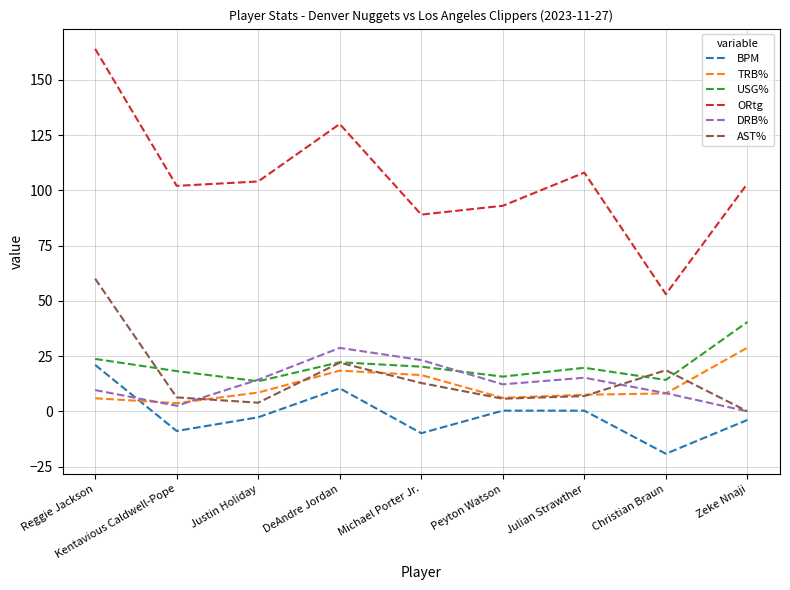

Where is the first local maximum for TRB%?

DeAndre Jordan